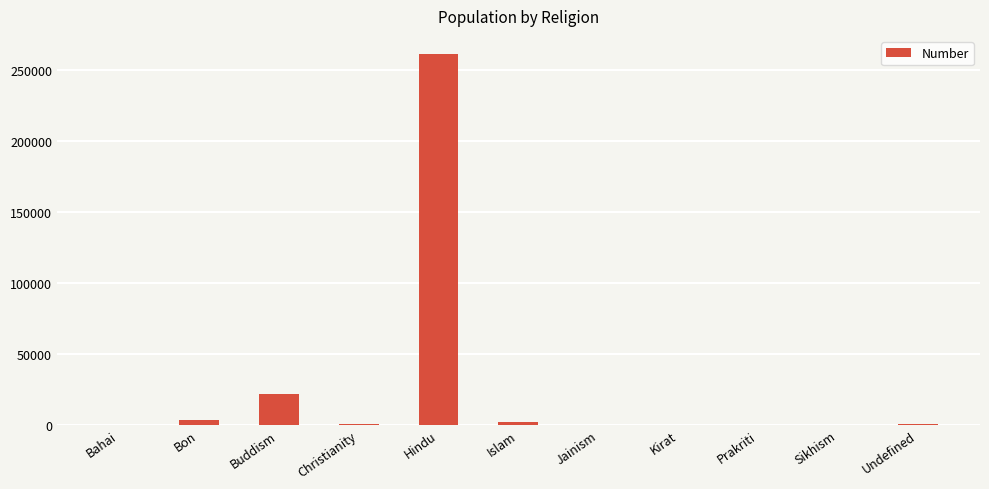

Count the number of data series in this chart.

1